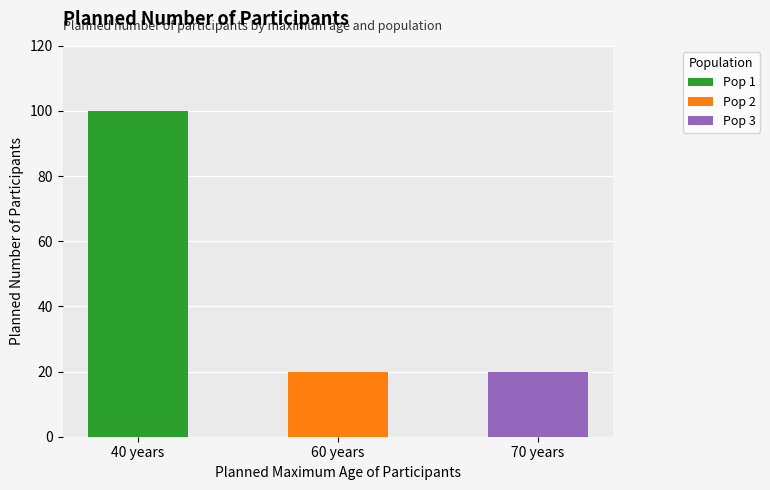

List the labels in order of value, largest first.

40 years, 60 years, 70 years